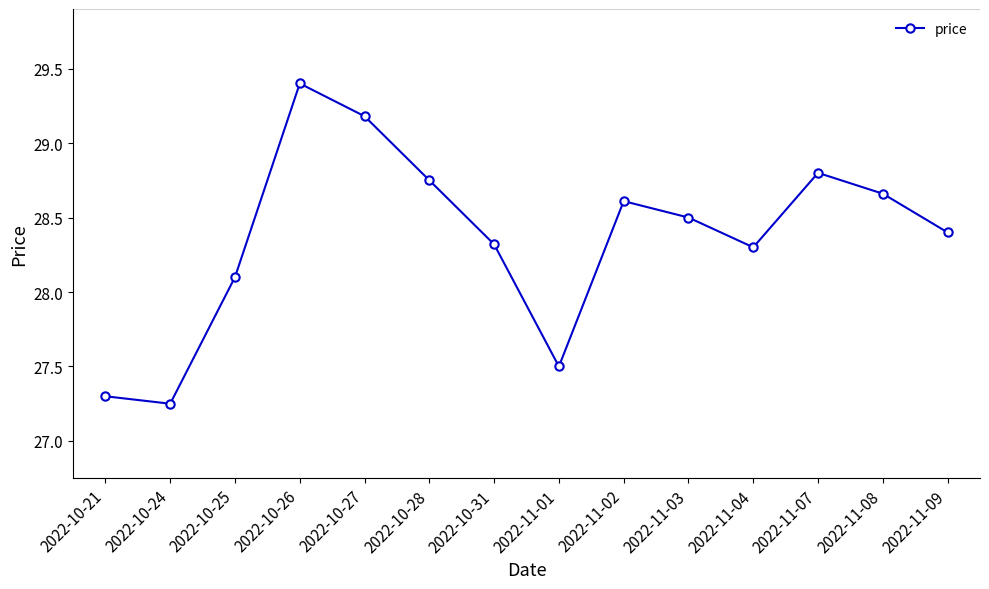

Between 2022-11-04 and 2022-10-26, which is larger?

2022-10-26